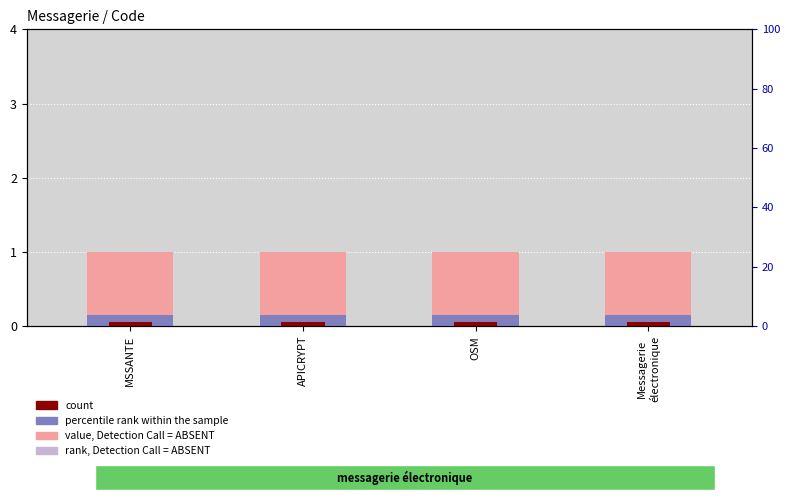

Is the value of value, Detection Call = ABSENT at OSM greater than the value of percentile rank within the sample at OSM?

Yes